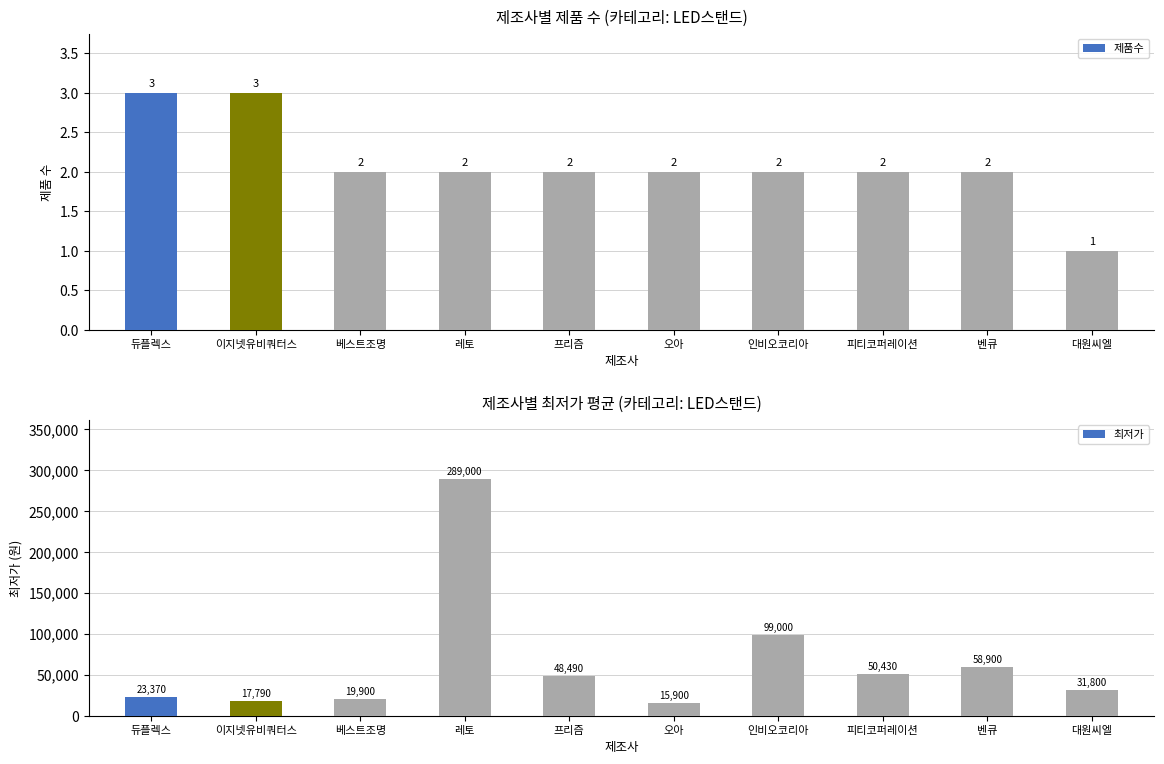

Read the 최저가 value at 인비오코리아, to the nearest 50.

99000